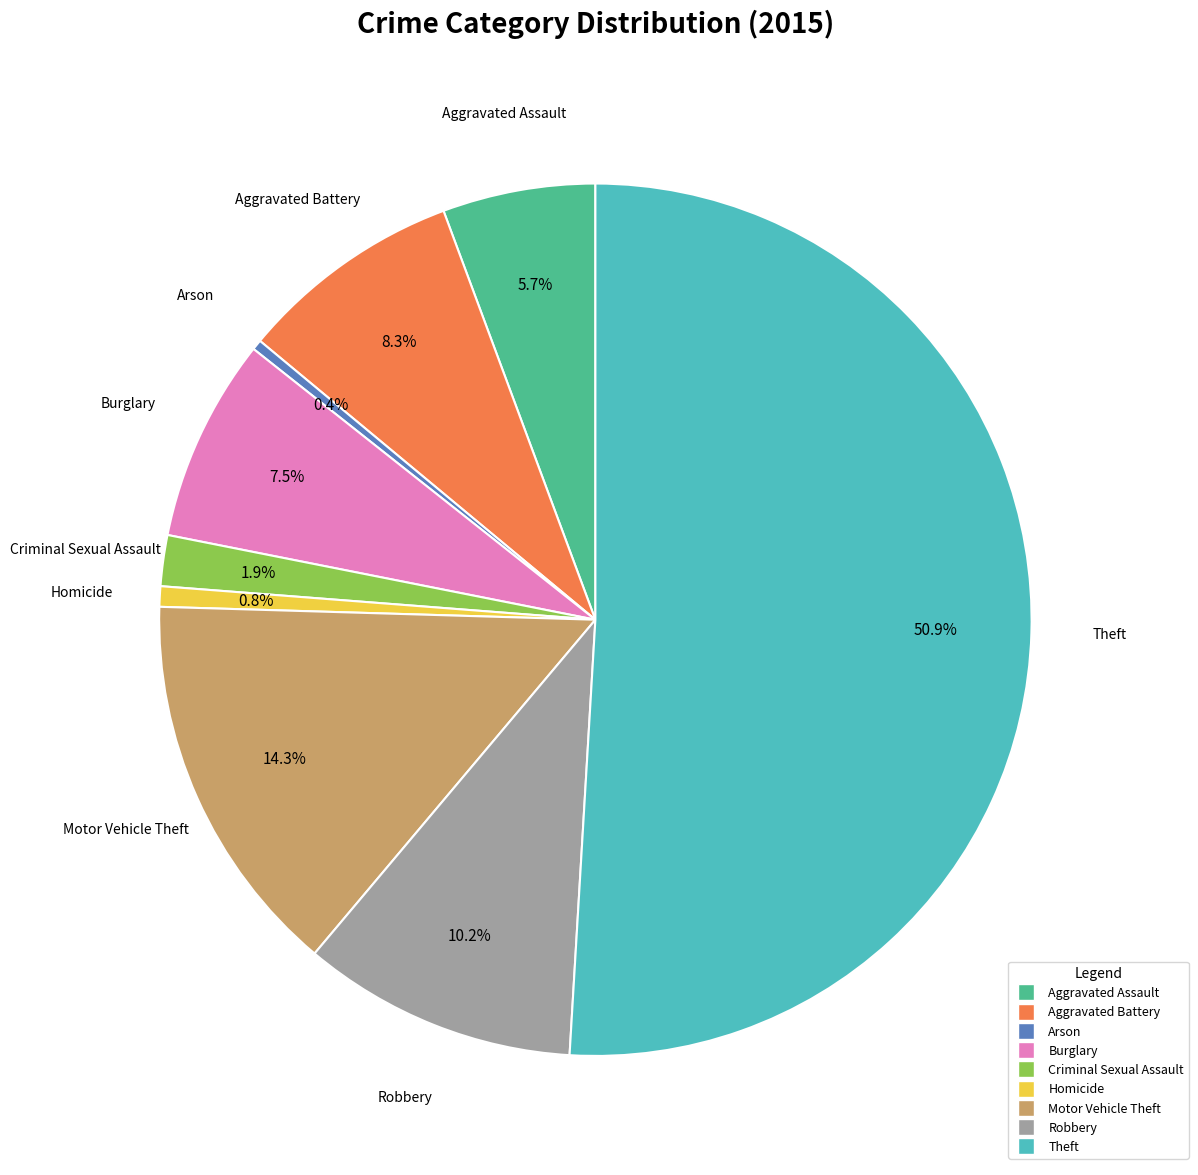

Between Robbery and Arson, which is larger?

Robbery